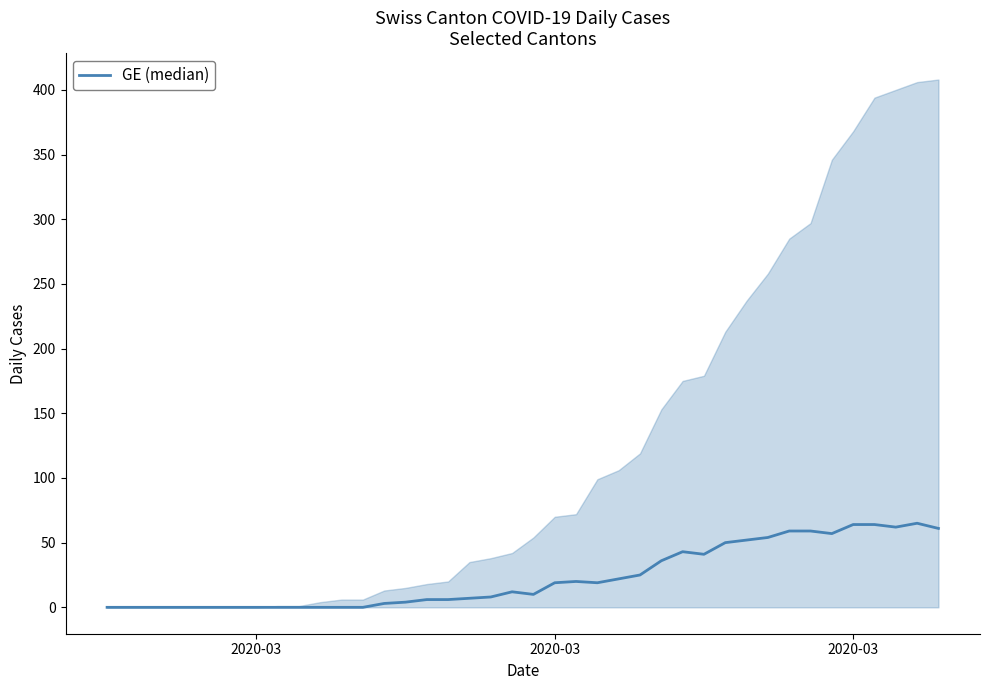

How many data points are above 12?

19